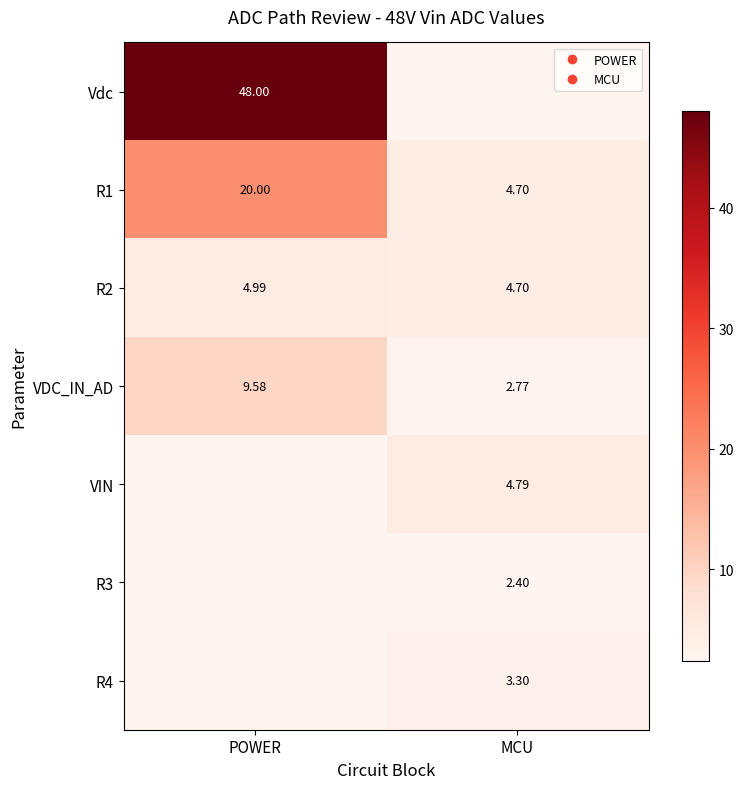

At which label does R4 first exceed 3?

MCU